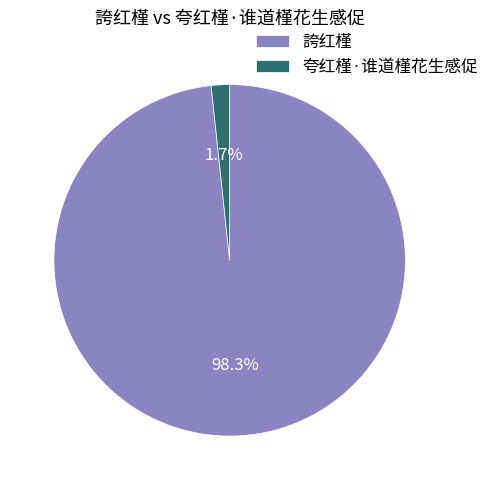

To the nearest percent, what percentage of the pie is 夸红槿·谁道槿花生感促?

2%